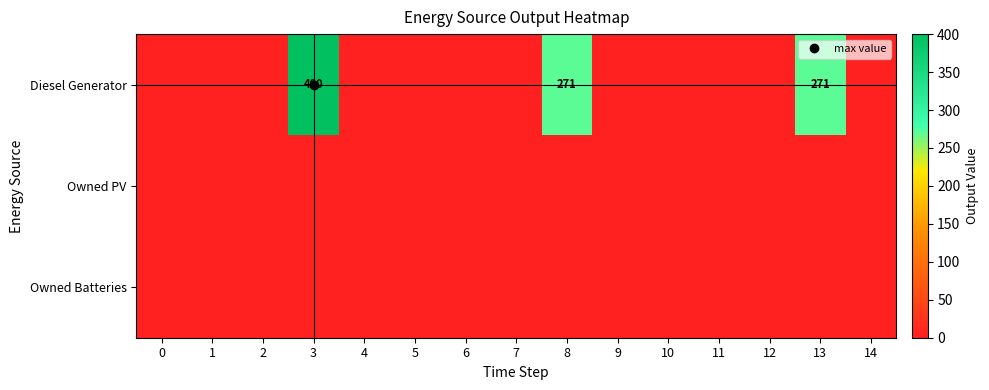

Is the value of Owned PV at 13 greater than the value of Diesel Generator at 13?

No